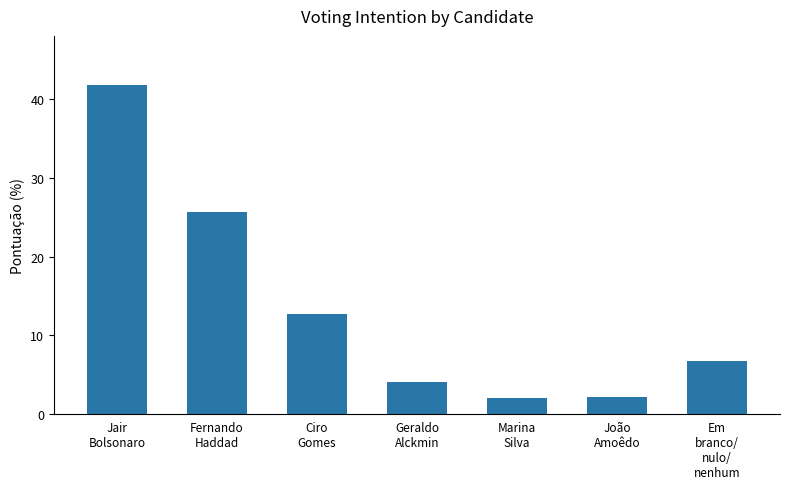

What is the minimum value shown in the chart?

2.0